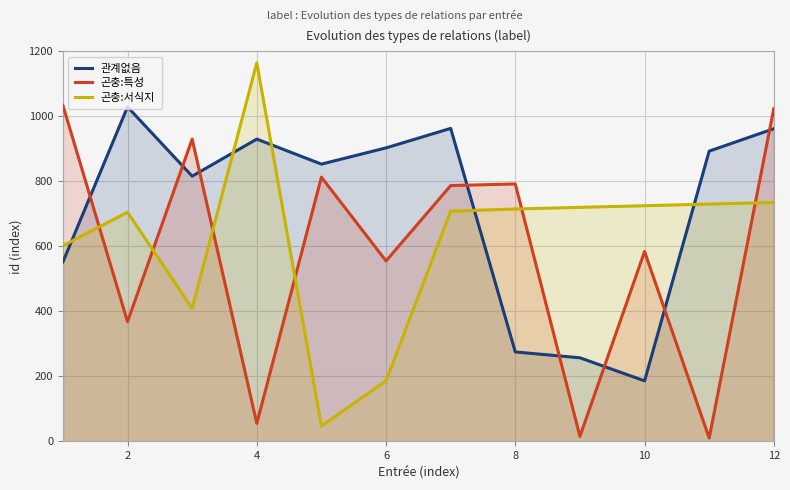

List the series in order of their overall mean, highest first.

관계없음, 곤충:서식지, 곤충:특성